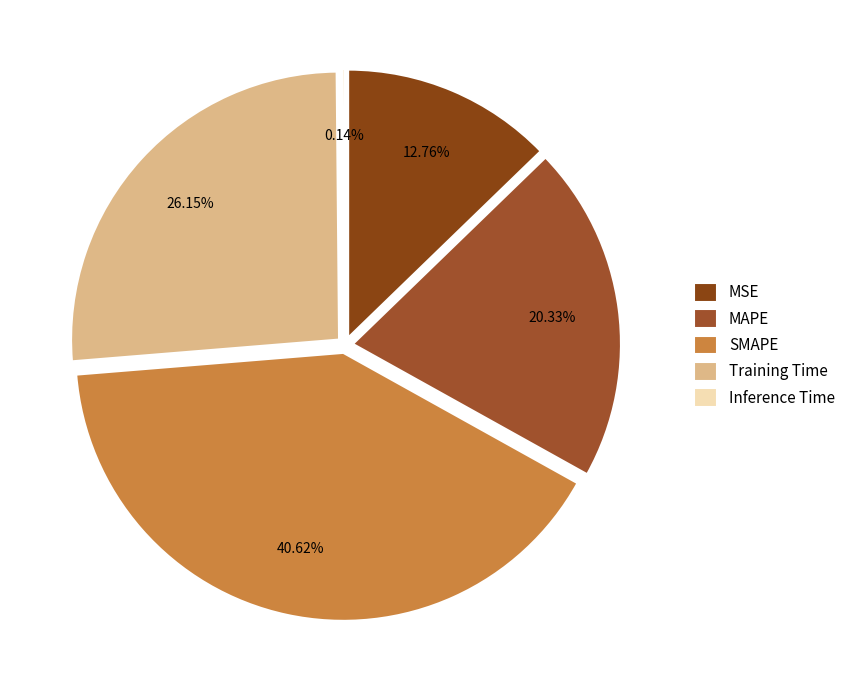

Rank the categories by value from highest to lowest.

SMAPE, Training Time, MAPE, MSE, Inference Time